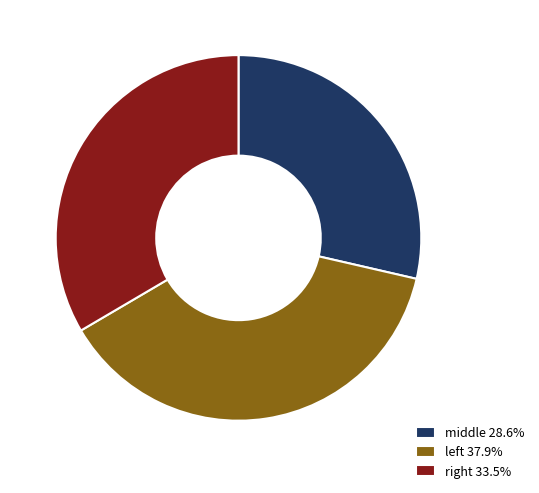

Rank the categories by value from lowest to highest.

middle, right, left